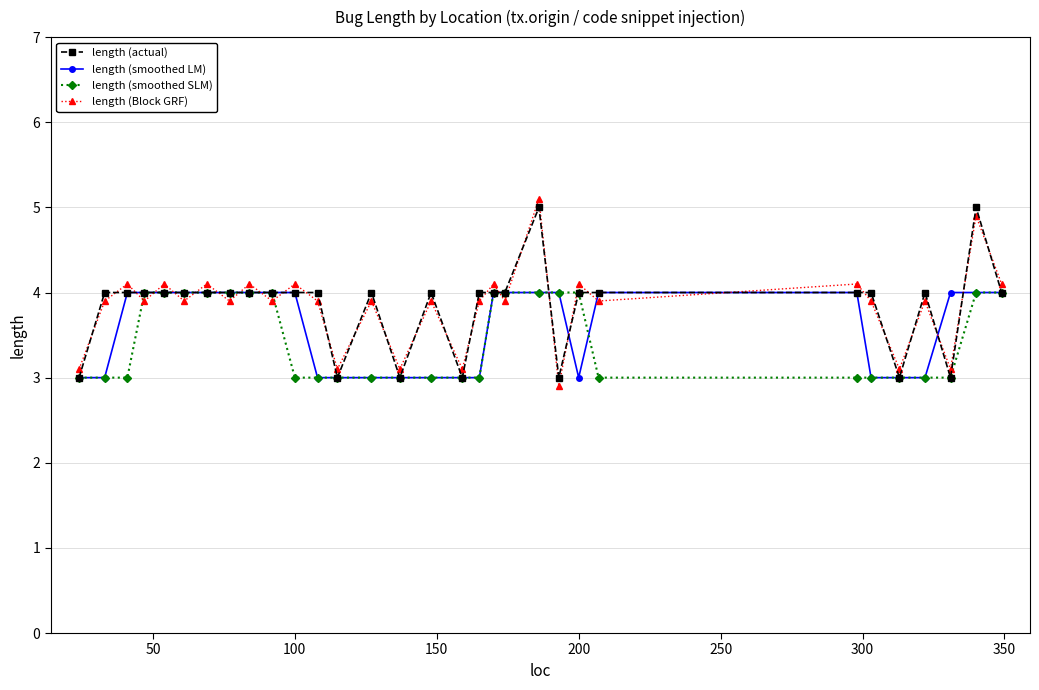

True or false: length (Block GRF) has more than 0 points higher than both neighbors.

True